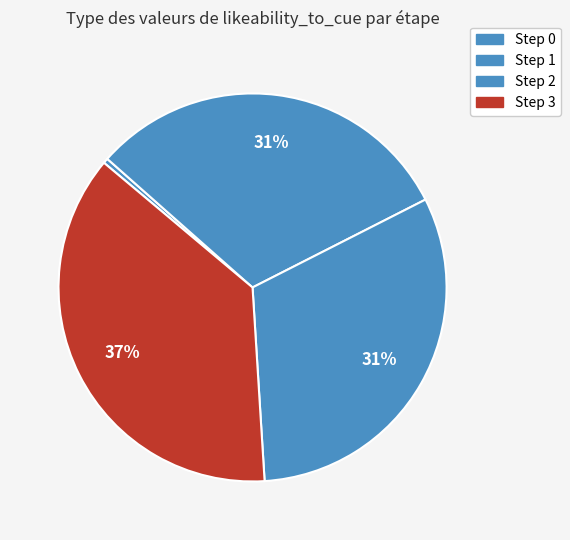

Which has a higher value, Step 0 or Step 1?

Step 1